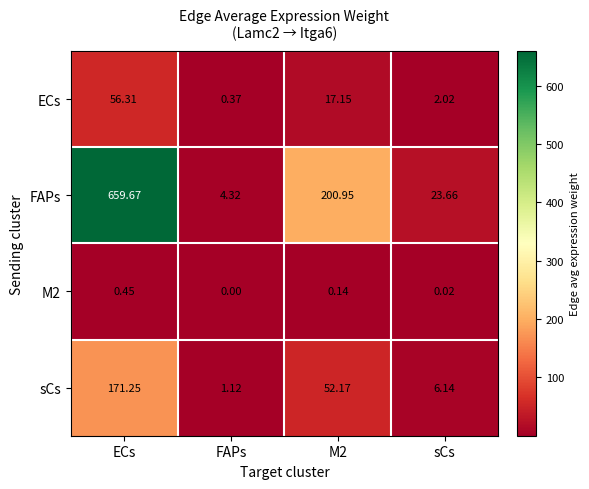

How many data points in ECs are less than 17?

2